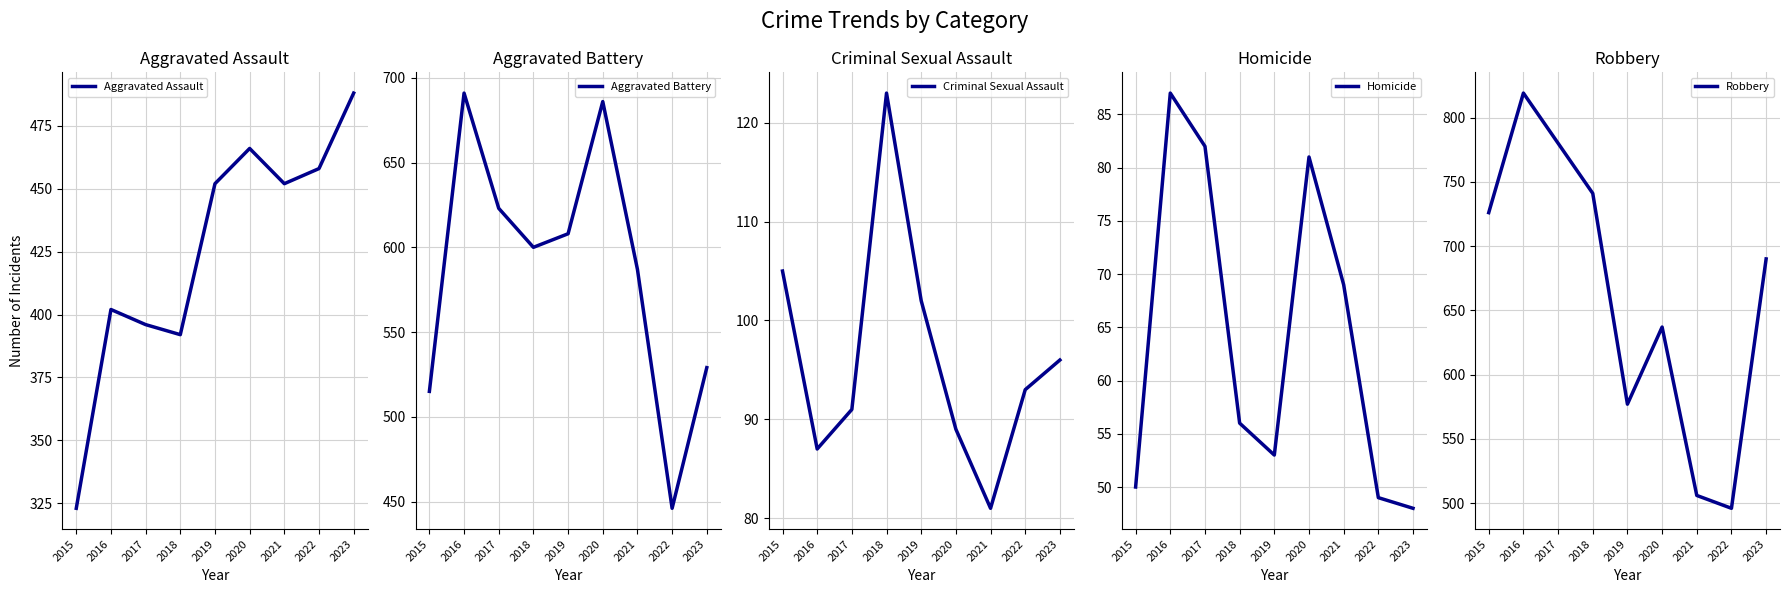

What is the sum of all Robbery values?

5972